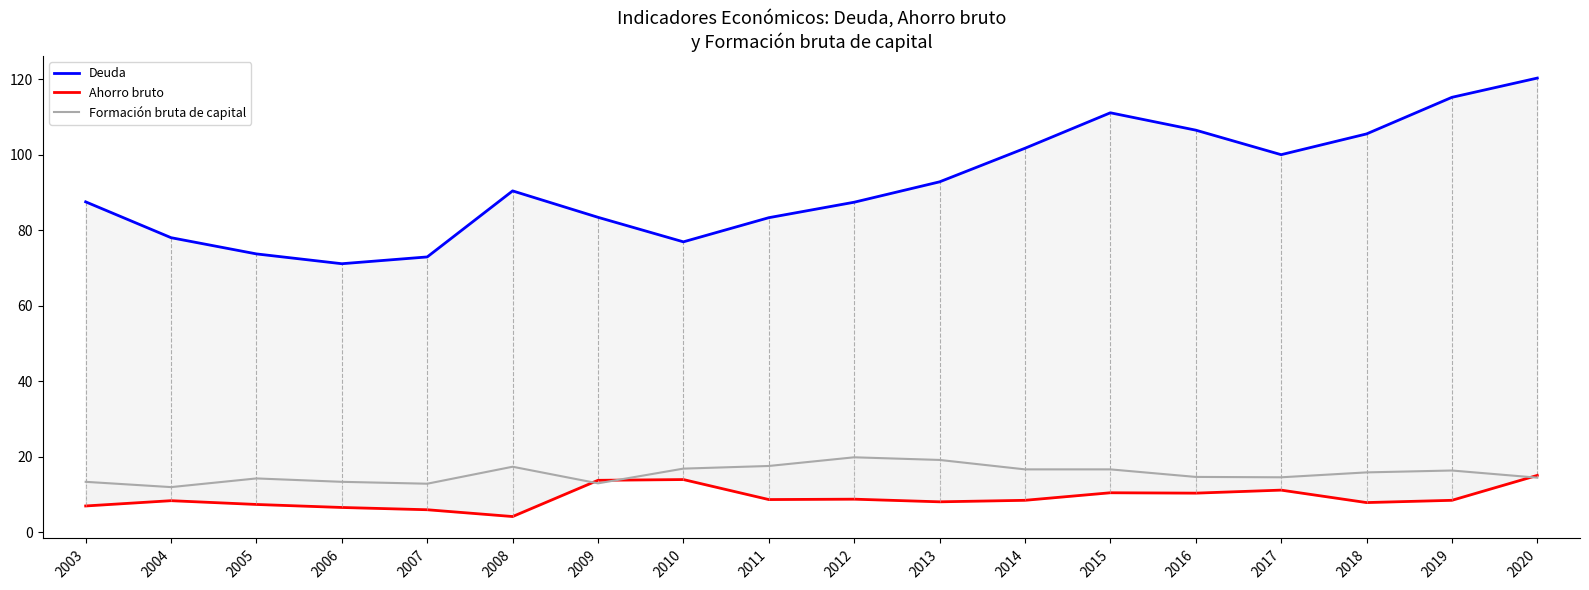

The Formación bruta de capital series shows 20.1 at 2009. True or false?

False